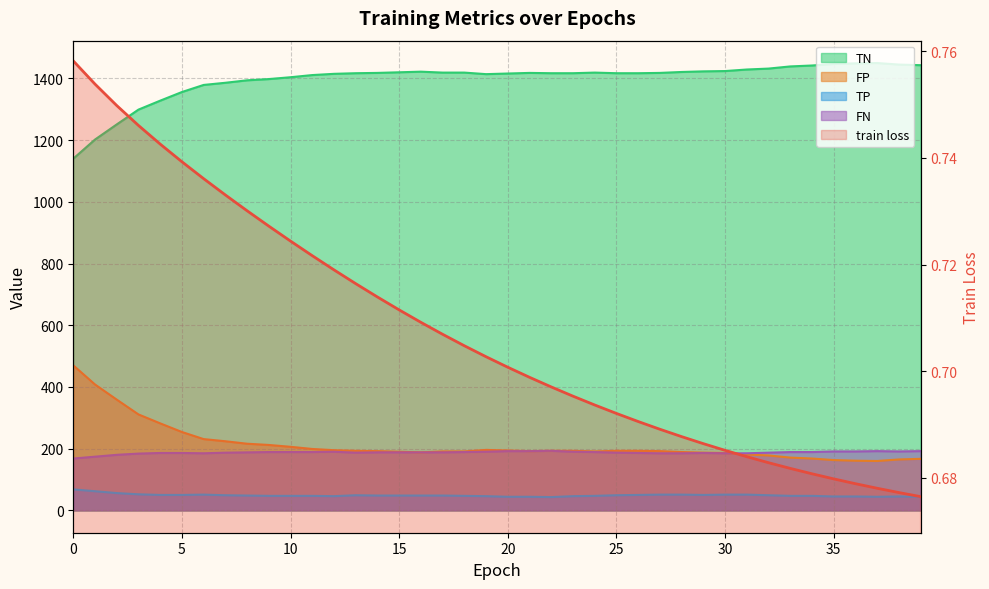

Where is the first local minimum for TN?

19